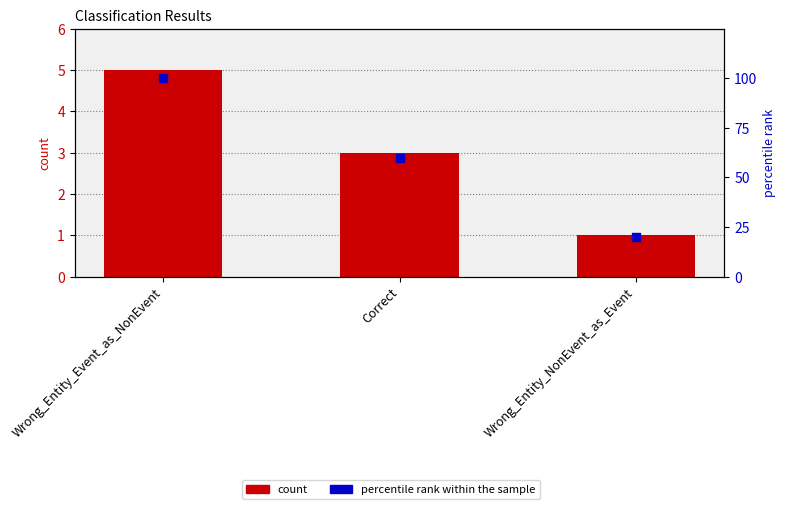

Which series contains the highest Y value?

percentile rank within the sample